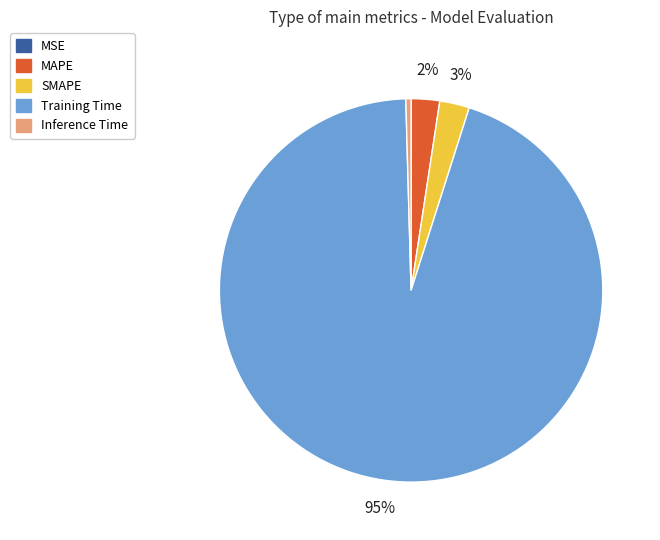

Which slice represents more than half of the pie?

Training Time